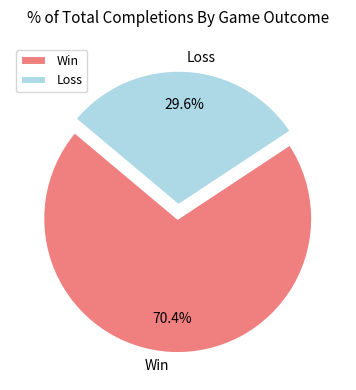

Rank the categories by value from lowest to highest.

Loss, Win